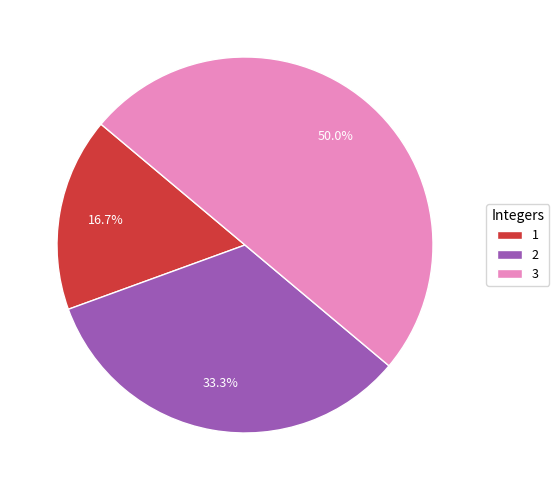

Is 1 the majority of the pie?

No